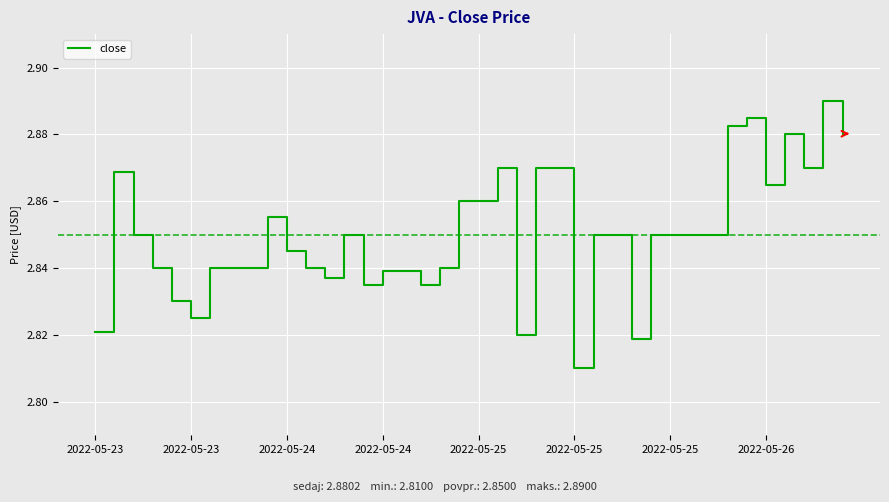

Is this an area chart (filled region under the line)?

No